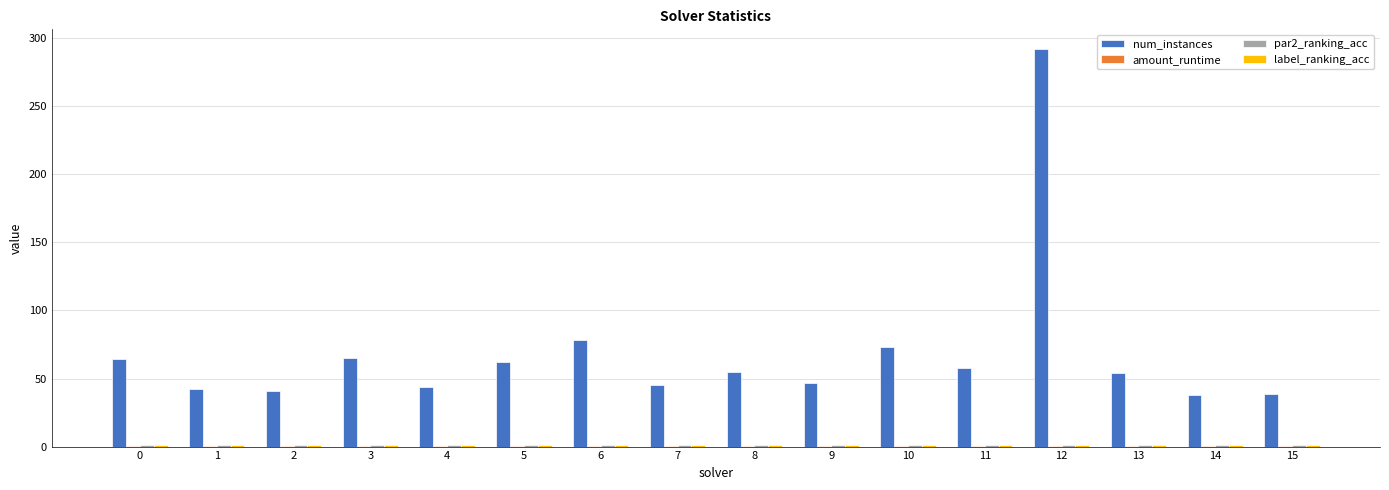

At which category is the sum across all series the highest?

12